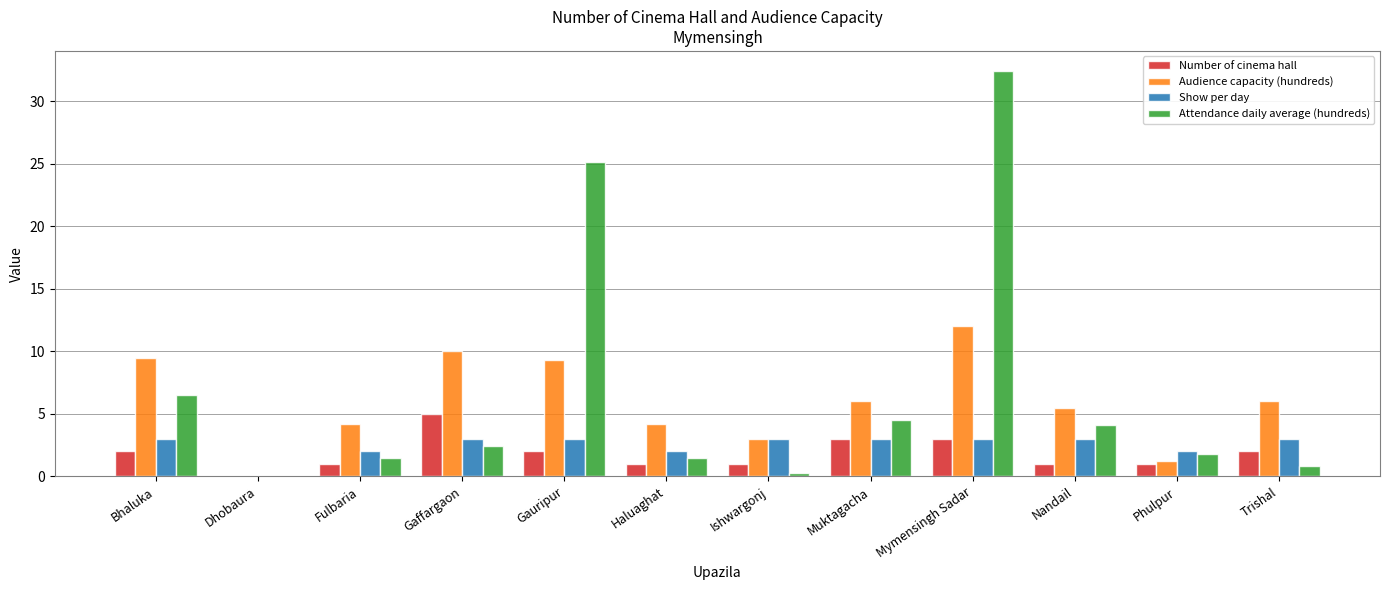

Which series changed the most between Ishwargonj and Nandail?

Attendance daily average (hundreds)